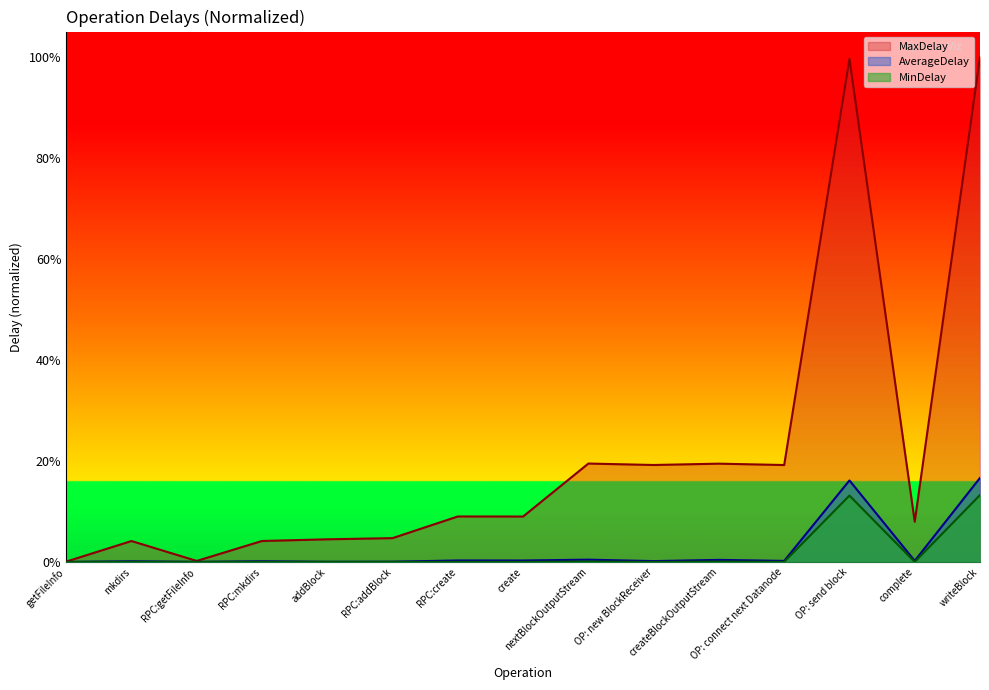

True or false: MaxDelay and AverageDelay intersect in this chart.

False